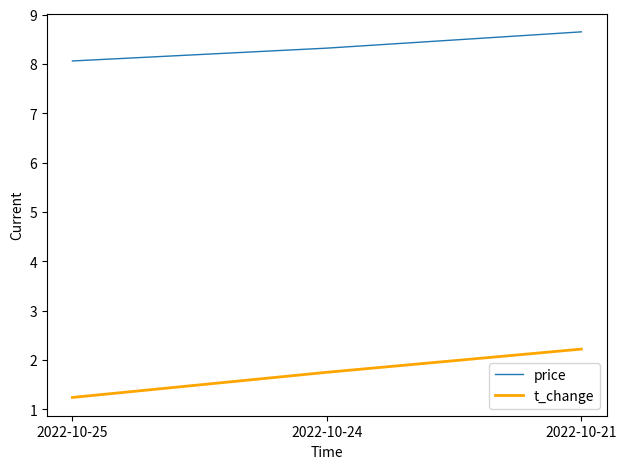

Is the value of price at 2022-10-24 greater than the value of t_change at 2022-10-24?

Yes